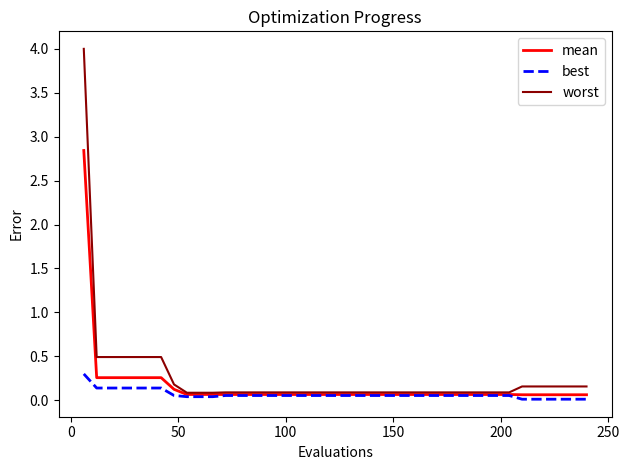

List the series in order of their peak value, highest first.

worst, mean, best